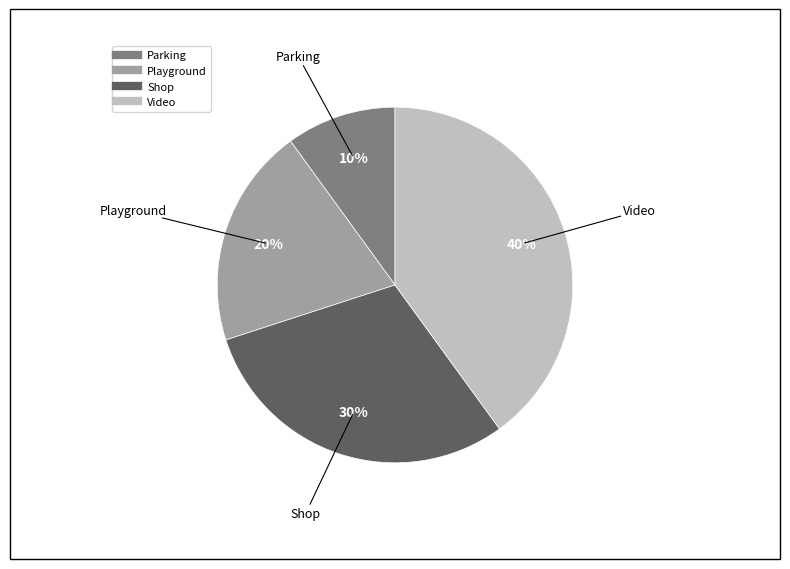

Does Shop account for over 50% of the chart?

No